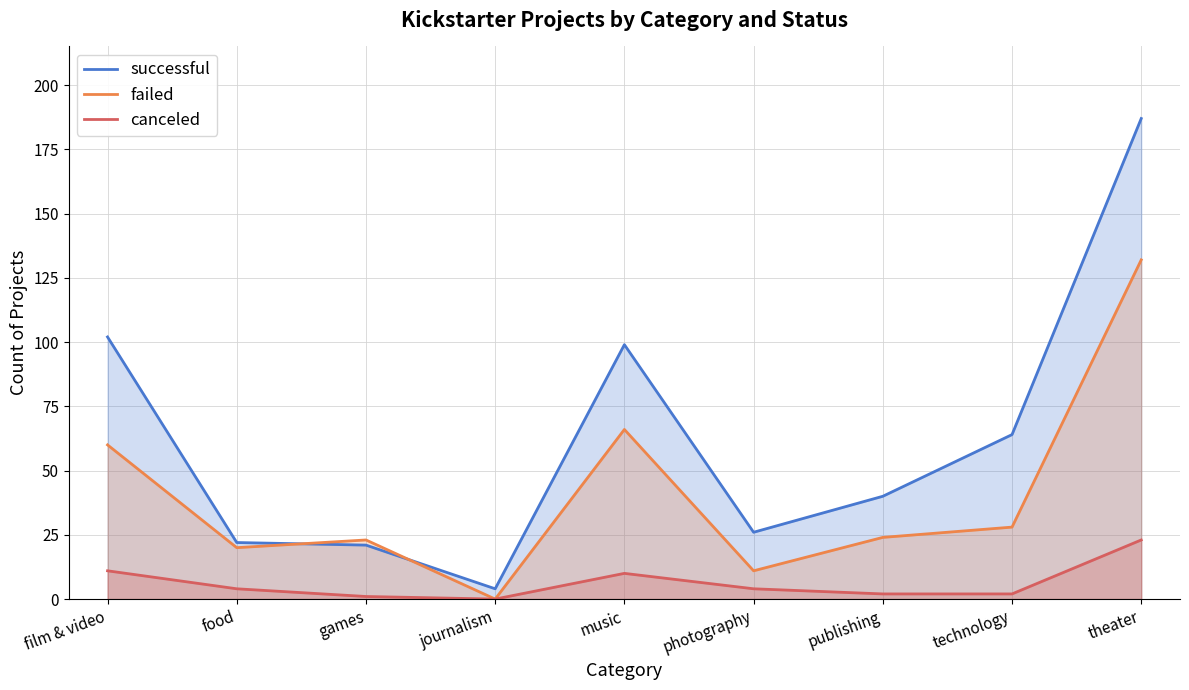

How many lines are shown in the chart?

3